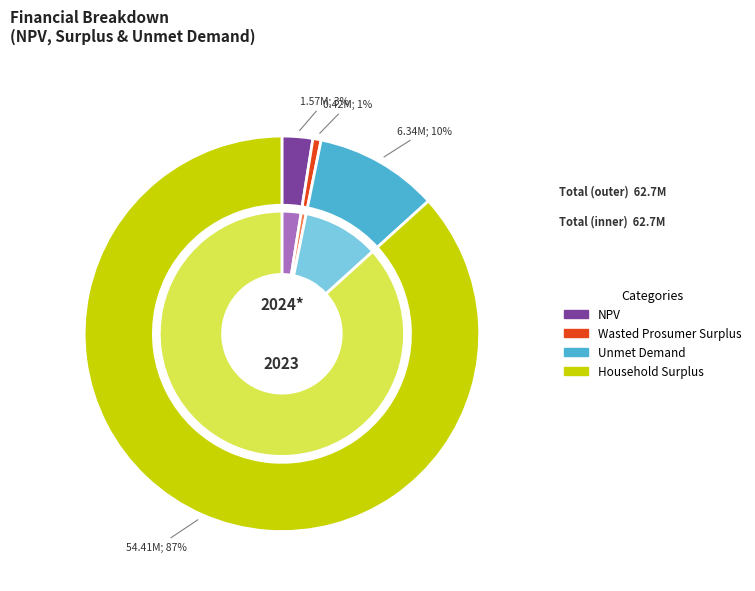

What percentage is the Unmet Demand slice, to the nearest percent?

10%